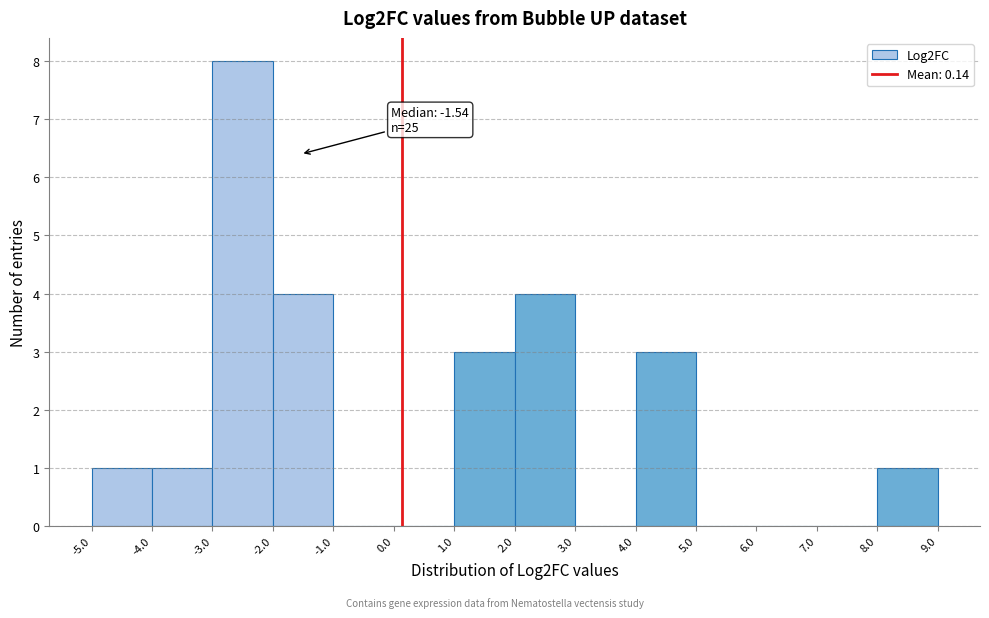

Which range on the x-axis has the tallest bar?

-3.0 to -2.0